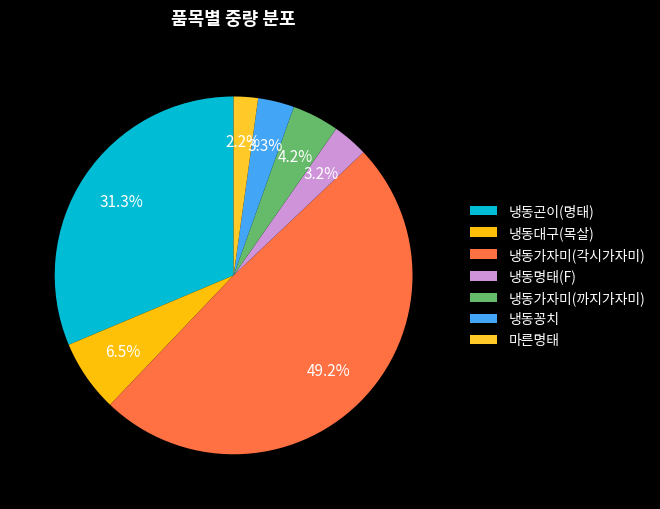

What is the ratio of the value at 냉동곤이(명태) to the value at 냉동가자미(각시가자미)?

0.6